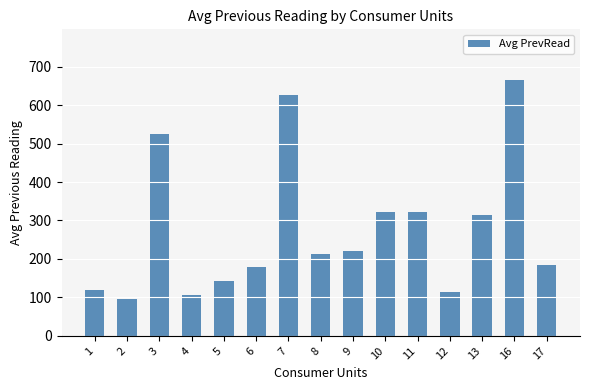

The chart shows a value of 180.4 at 4. True or false?

False